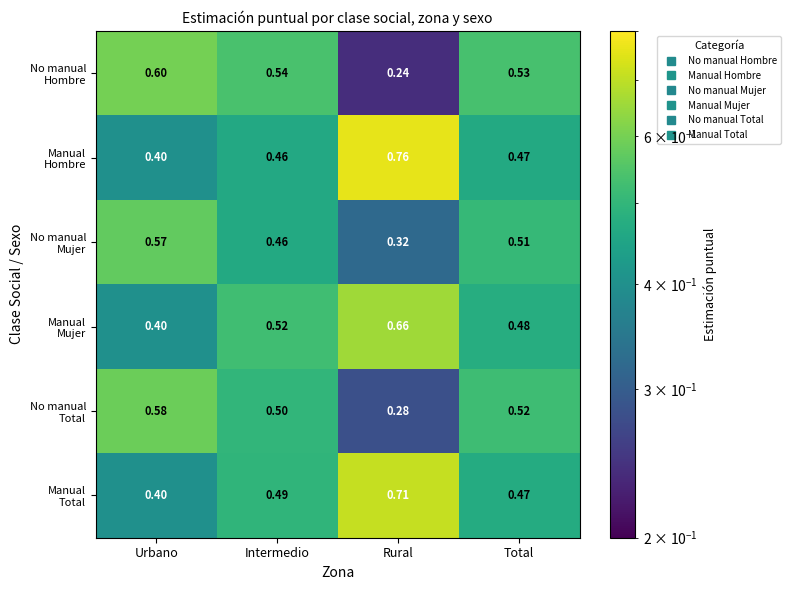

At which category is the sum across all series the highest?

Total